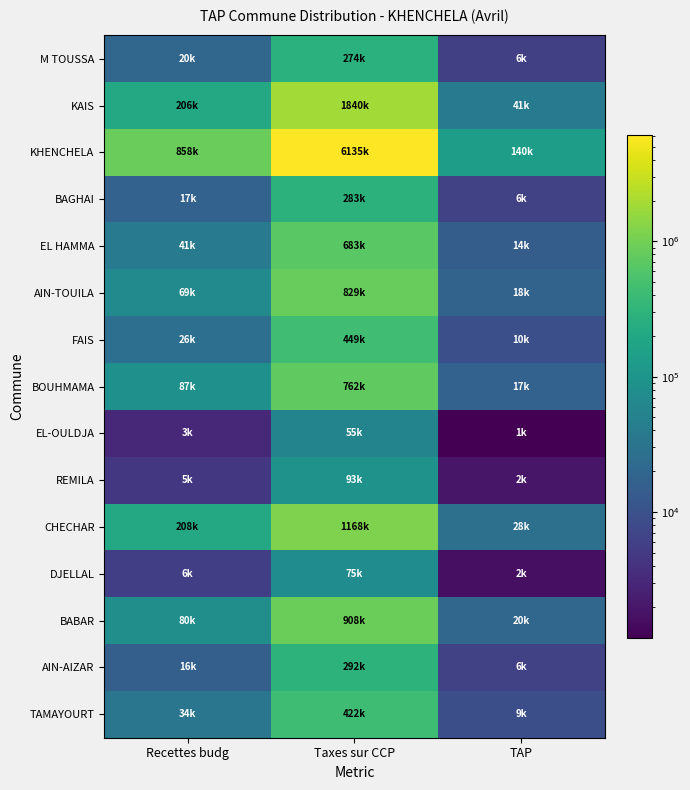

Which category has the highest value across all series?

Taxes sur CCP